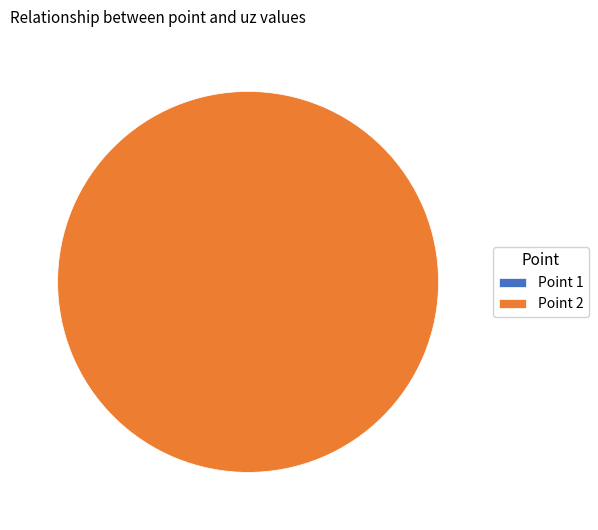

How many slices are in this pie chart?

2